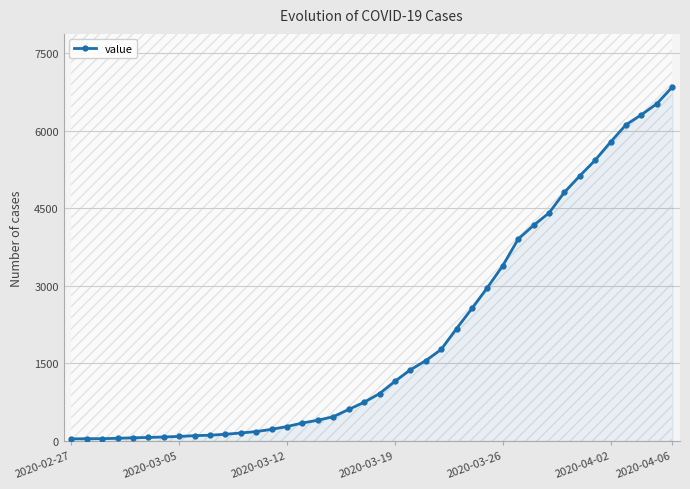

Between 14 and 16, which is larger?

16